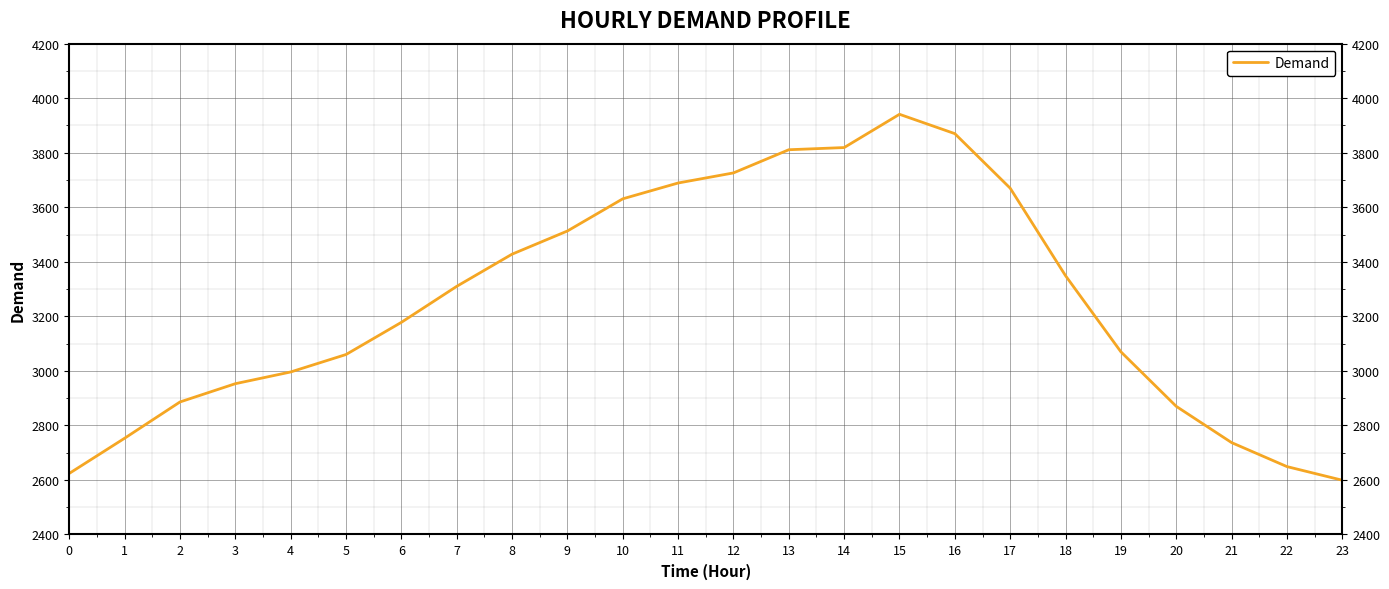

Read the value at 23.

2599